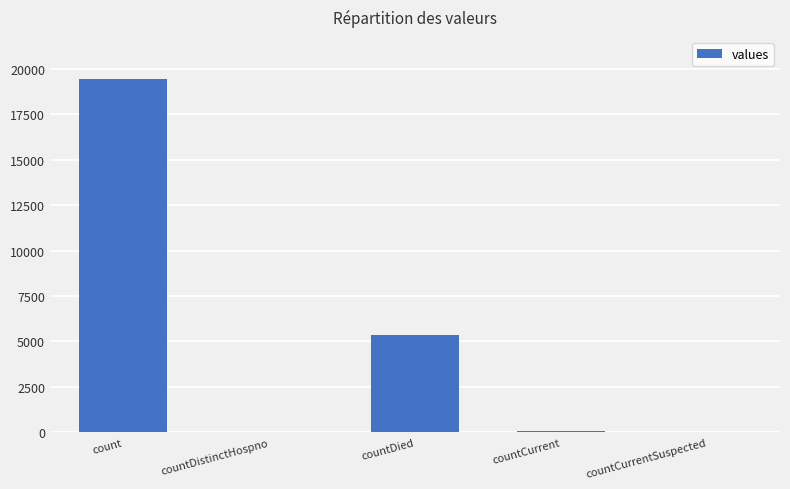

Are the bars horizontal?

No